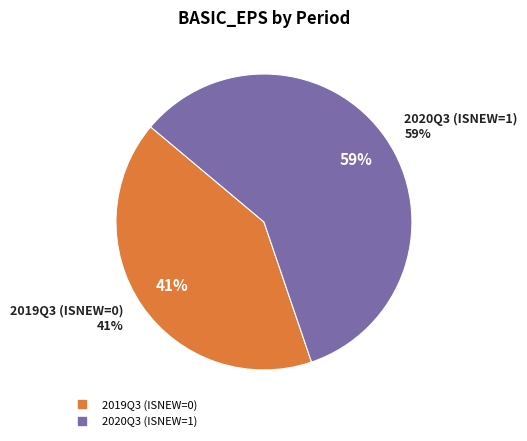

What is the change in value from 2019Q3 (ISNEW=0) to 2020Q3 (ISNEW=1)?

+0.2